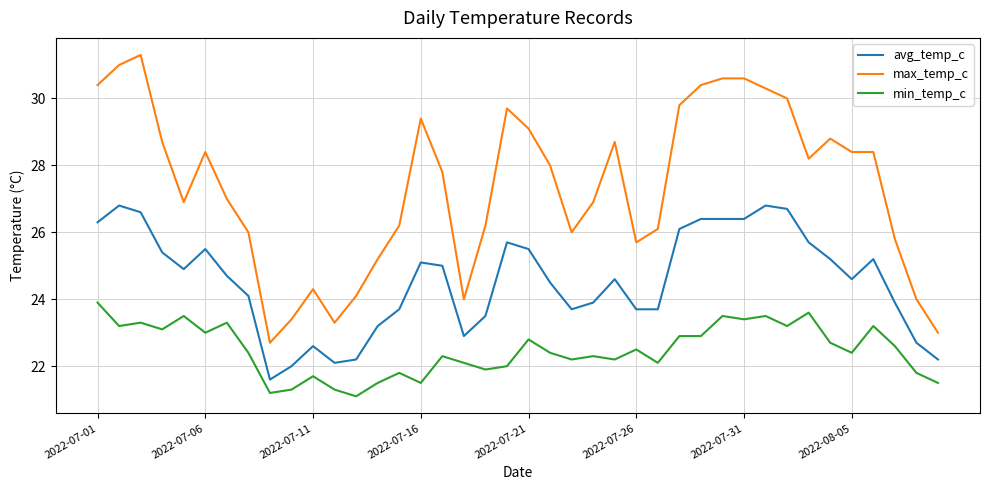

Which series has the largest total across all categories?

max_temp_c